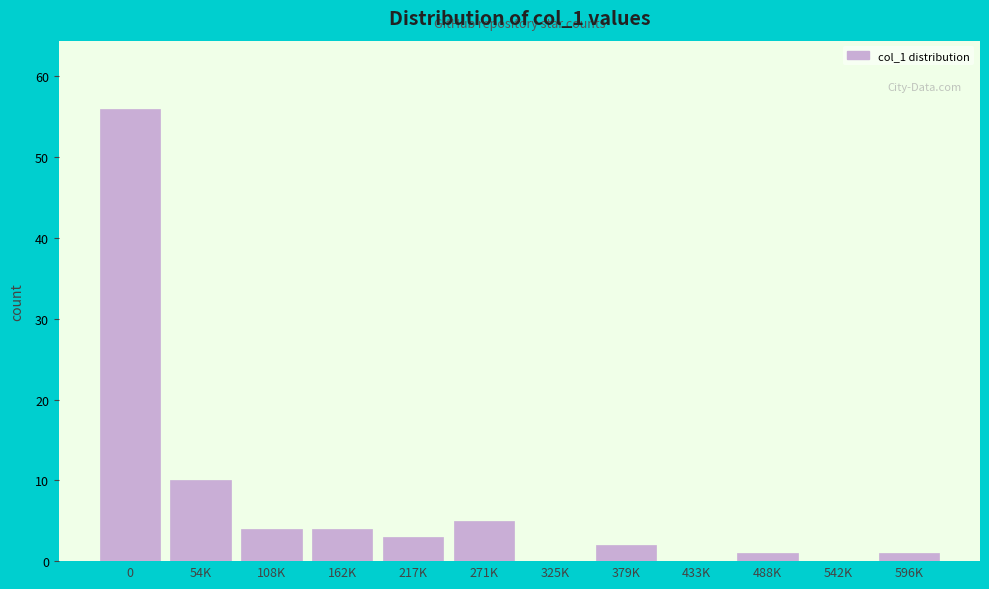

Reading left to right, transcribe all the data shown in this chart.

0=56	54K=10	108K=4	162K=4	217K=3	271K=5	325K=0	379K=2	433K=0	488K=1	542K=0	596K=1